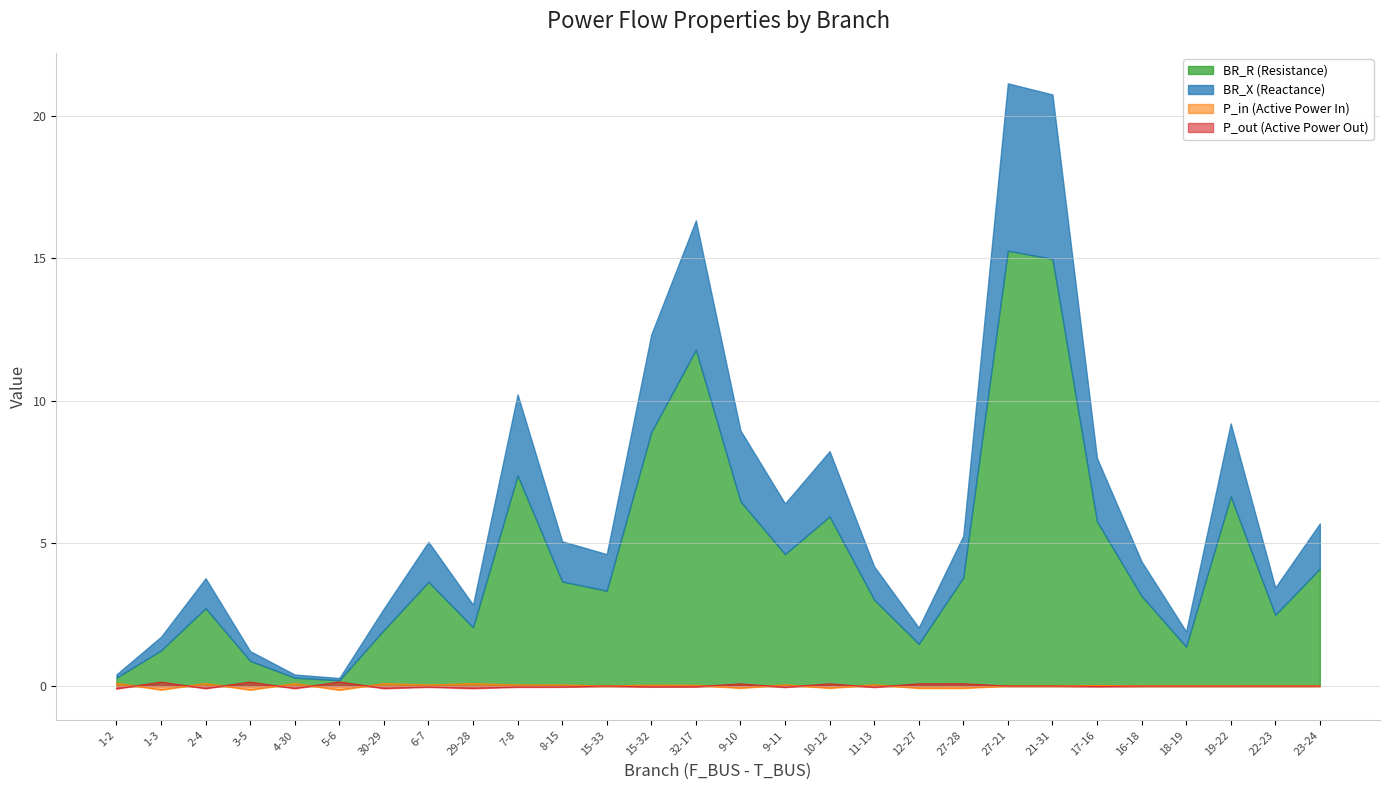

The P_out series shows -0.0 at 15-32. True or false?

True